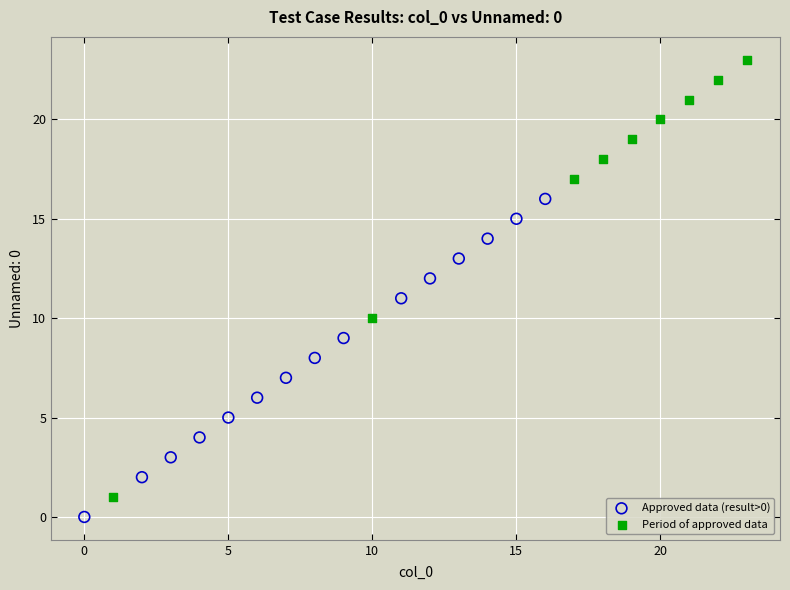

Which series contains the highest Y value?

Period of approved data